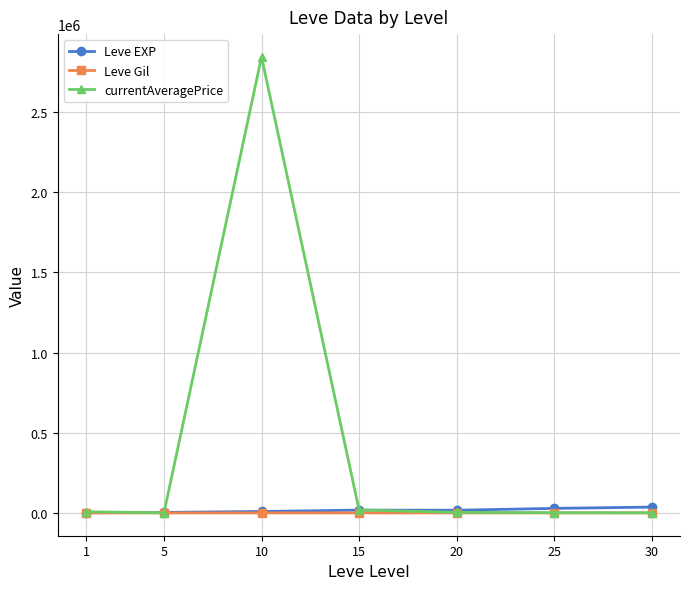

Is the value of Leve Gil at 15 greater than the value of Leve EXP at 25?

No